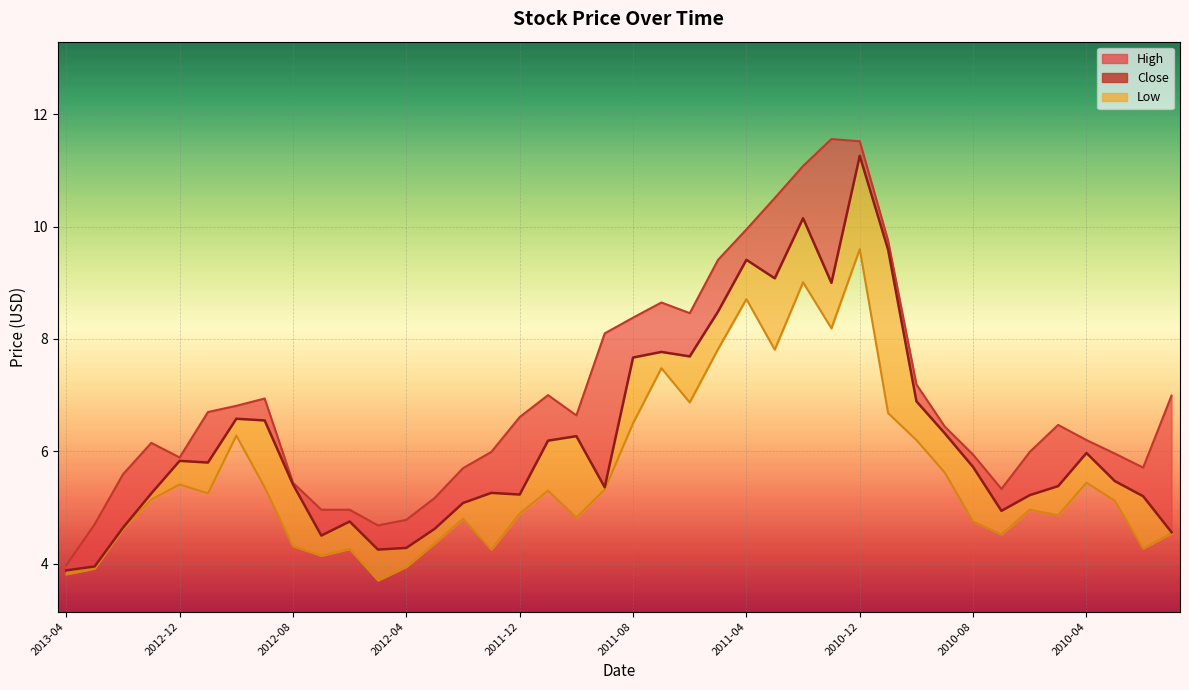

What is the difference between the second highest and minimum values in the High_line series?

7.5